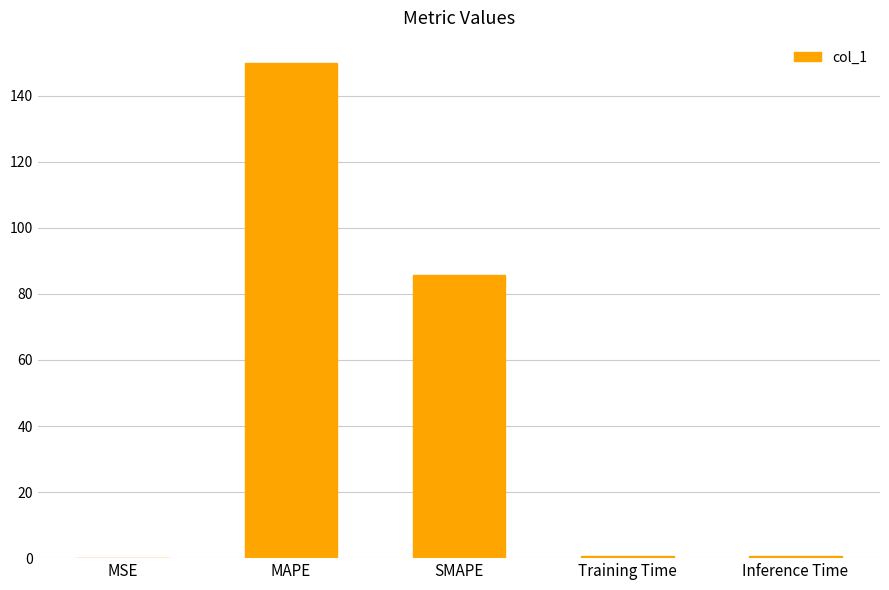

Count the number of data series in this chart.

1